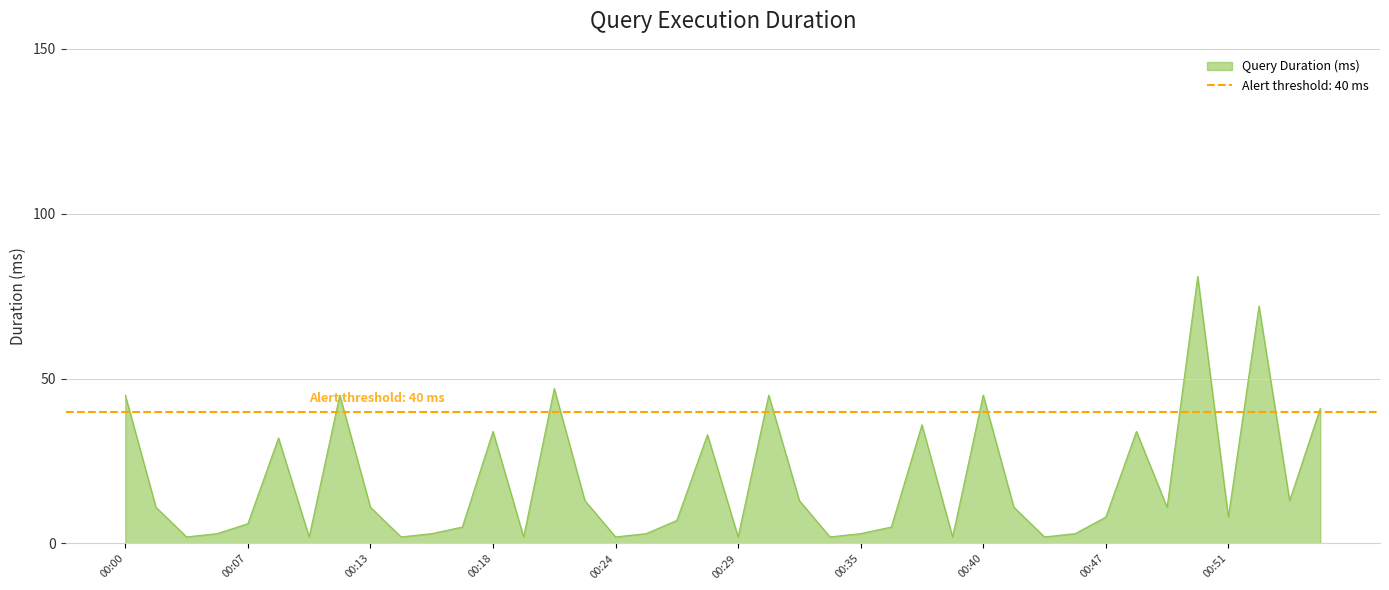

What is the sum of the values at 00:45 and 00:40?

48